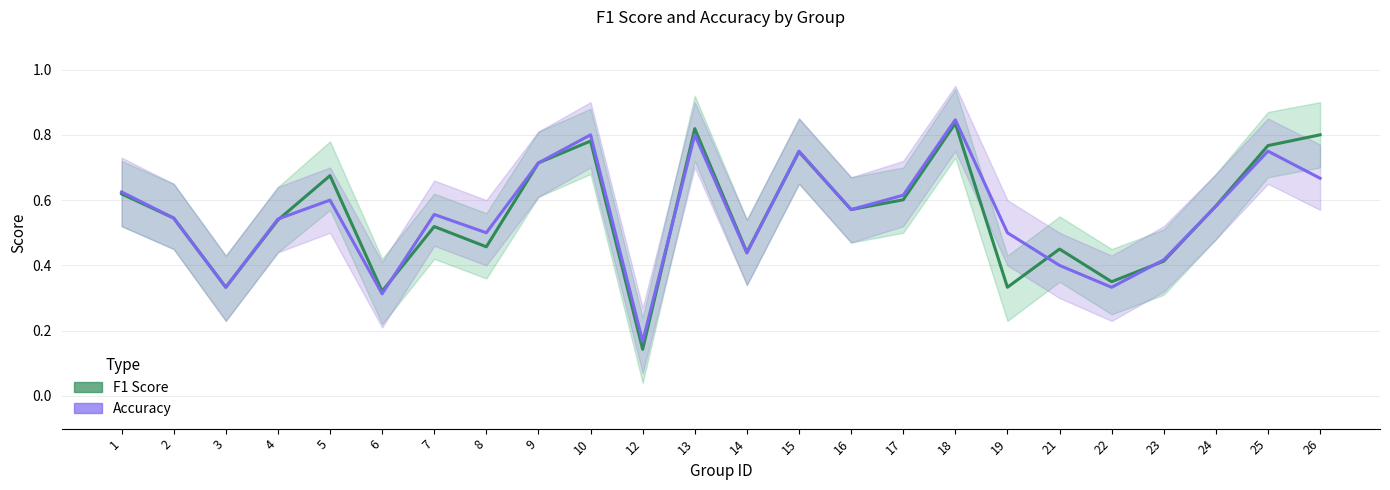

What is the minimum value for accuracy?

0.2